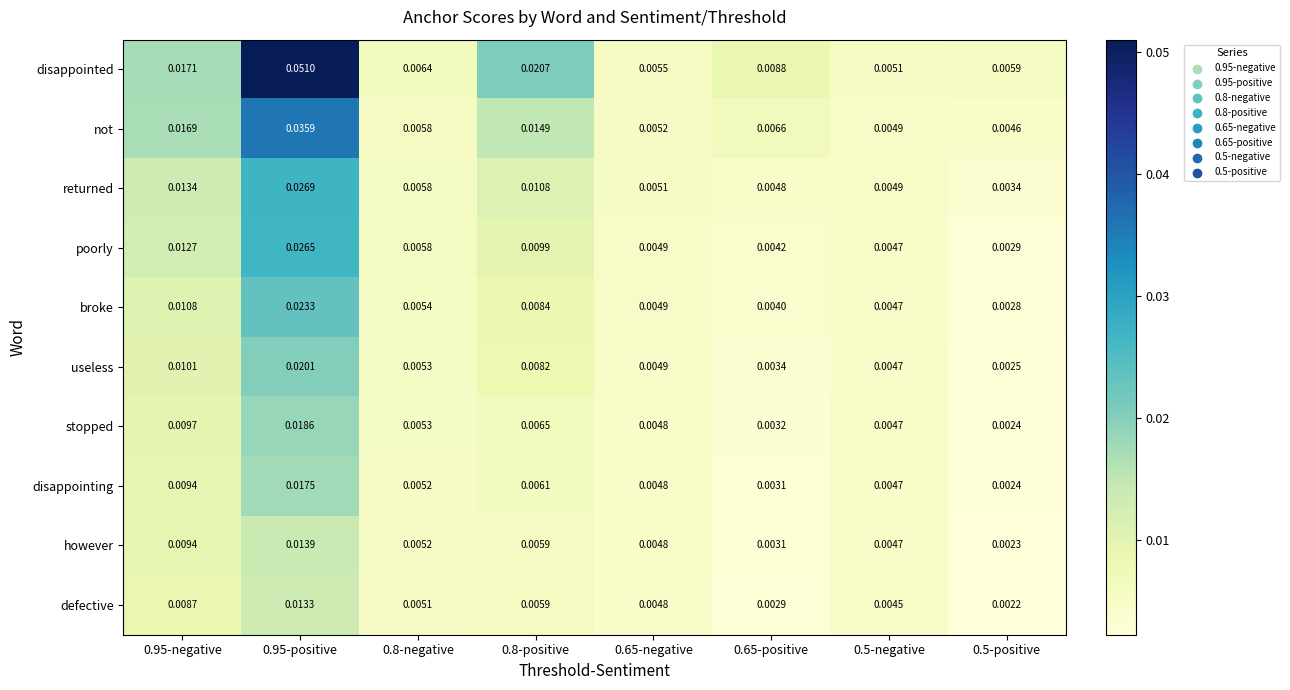

Which series has the largest total across all categories?

disappointed